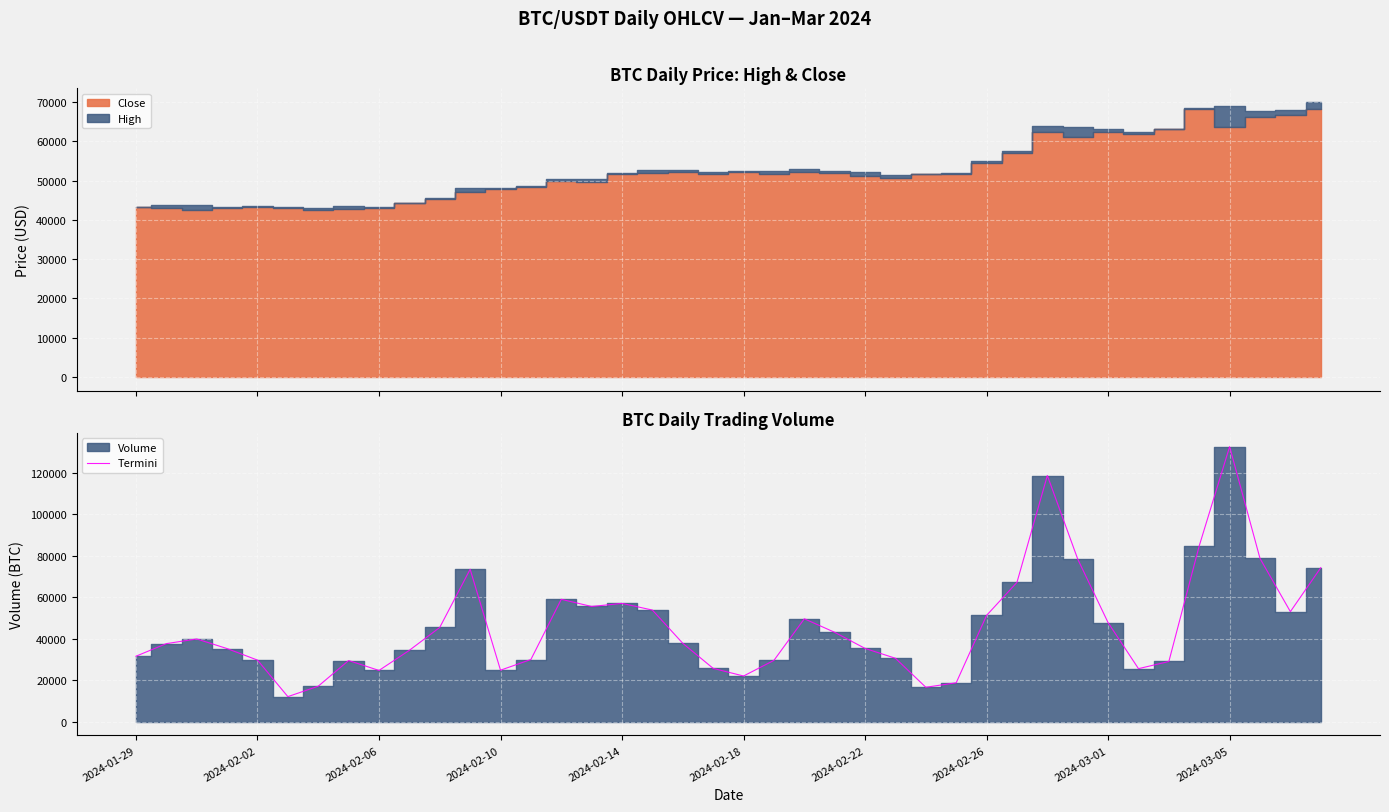

Does the chart display data point markers on the line(s)?

No